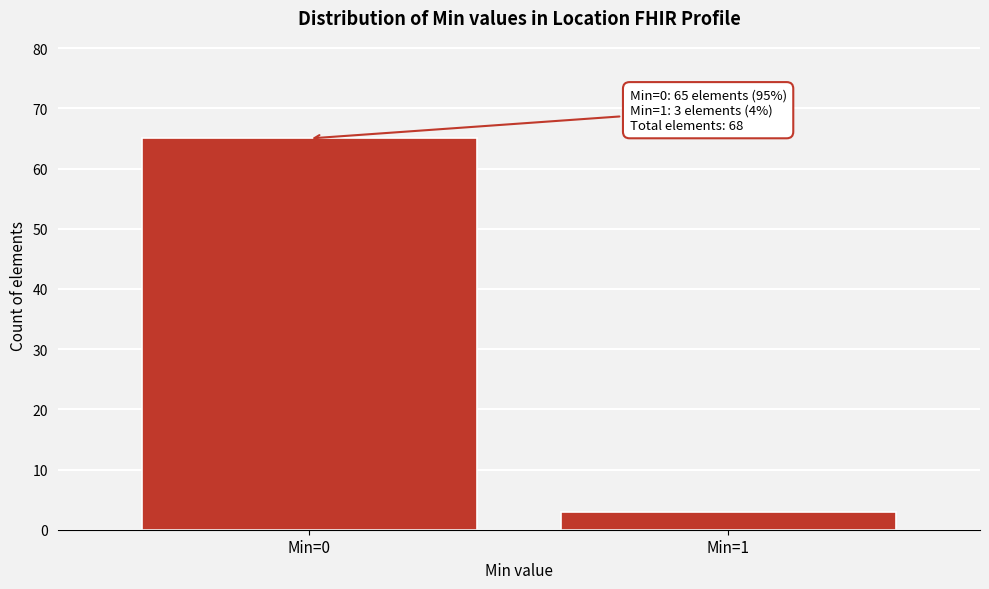

Reading left to right, extract all data points from this chart.

Min=0=65	Min=1=3